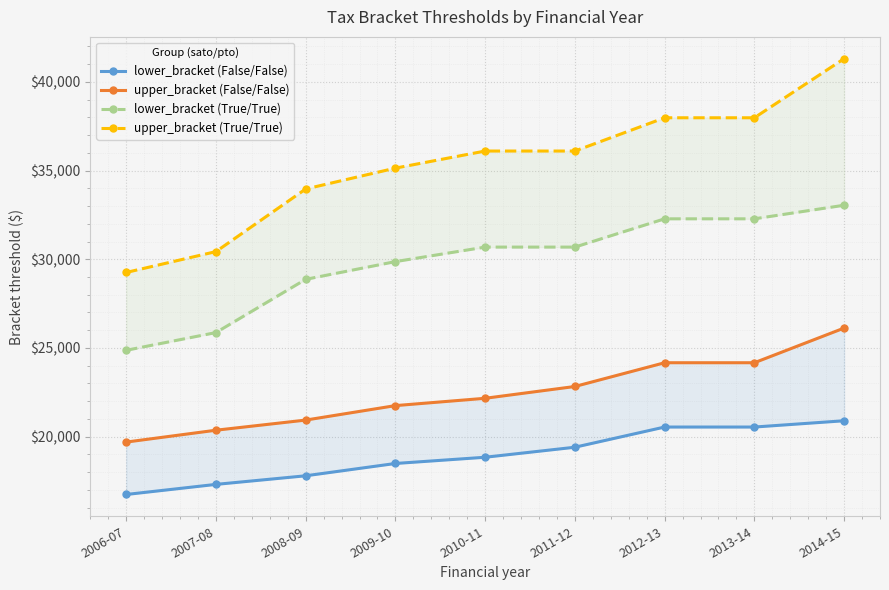

How many data points in upper_bracket (True/True) are less than 36100?

4